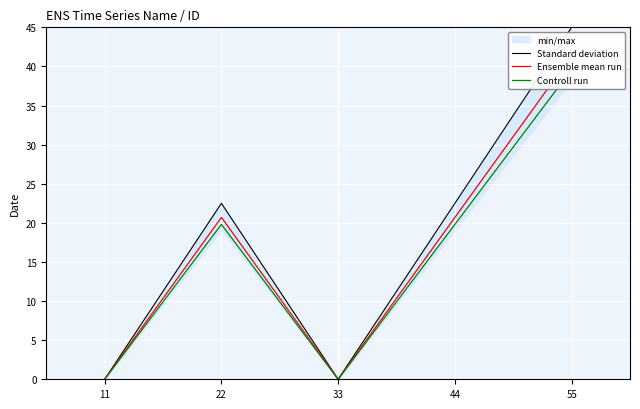

Reading left to right, extract all data points from this chart.

Standard deviation: 0.0	22.5	0.0	22.5	45.0
Ensemble mean run: 0.0	20.7	0.0	20.7	41.4
Controll run: 0.0	19.8	0.0	19.8	39.6